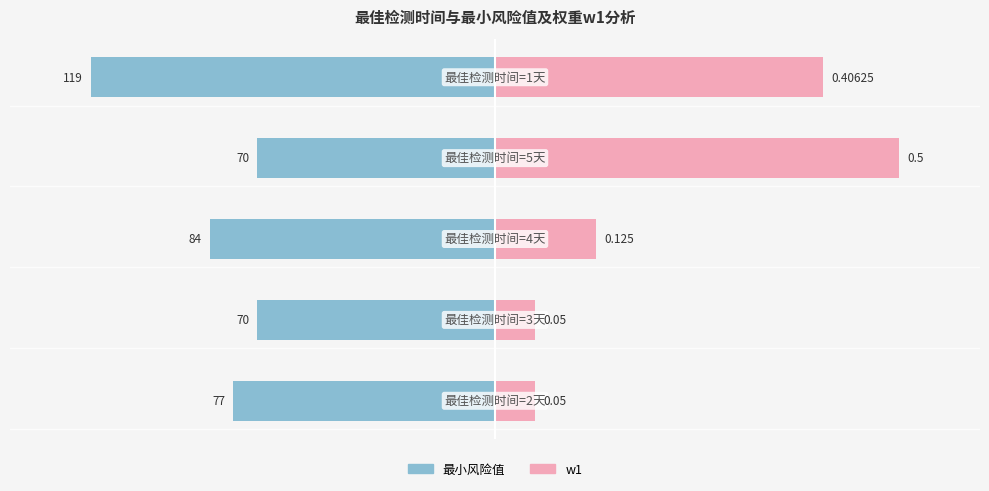

Reading left to right, extract all data points from this chart.

最小风险值: −150=-64.7	−100=-58.8	−50=-70.6	0=-58.8	50=-100.0
w1: −150=10.0	−100=10.0	−50=25.0	0=100.0	50=81.2